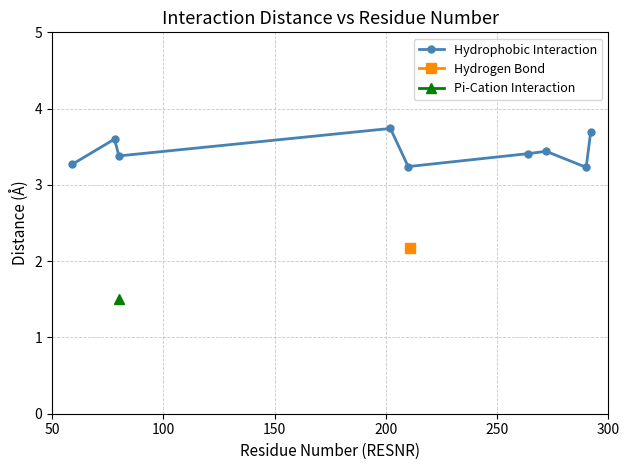

How many Hydrophobic Interaction values are between 3 and 4?

9